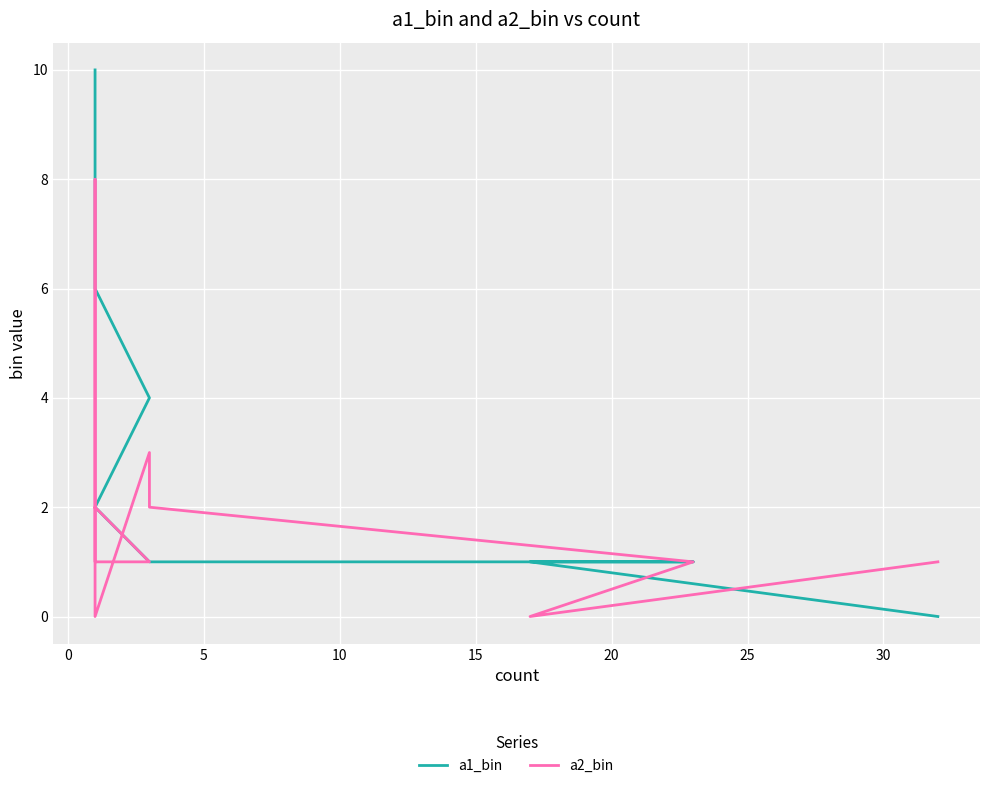

True or false: a1_bin has more than 2 interior local peaks.

False